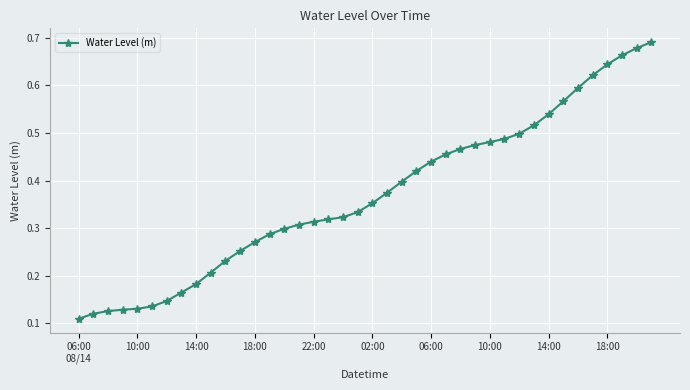

What is the sum of all values?

14.7